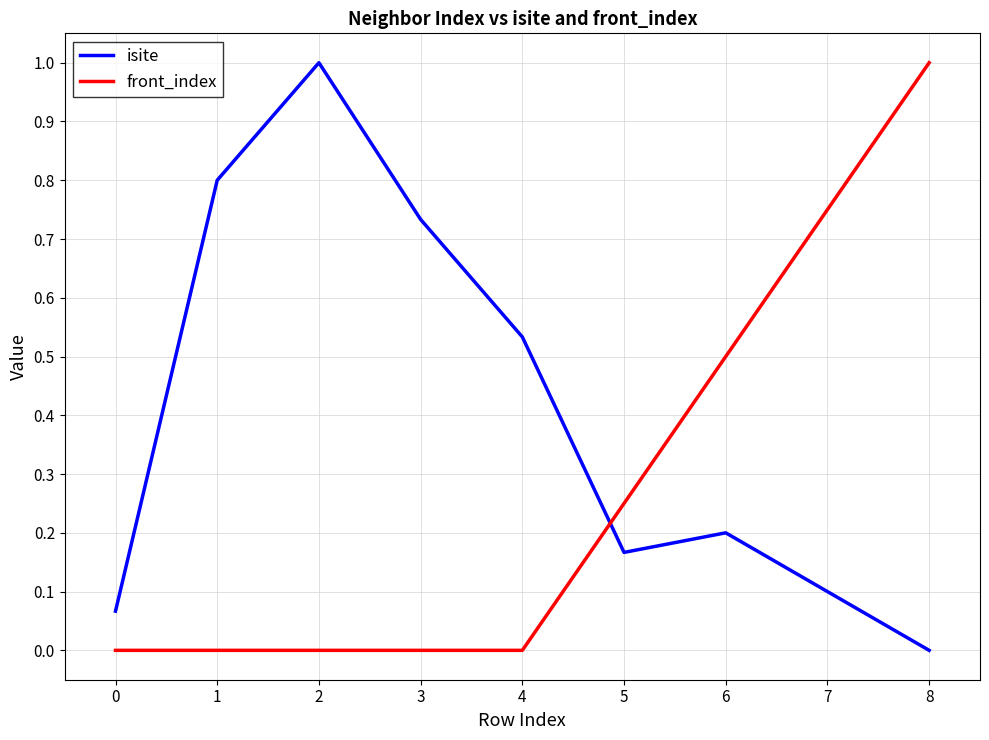

The front_index series shows 1.1 at 7. True or false?

False